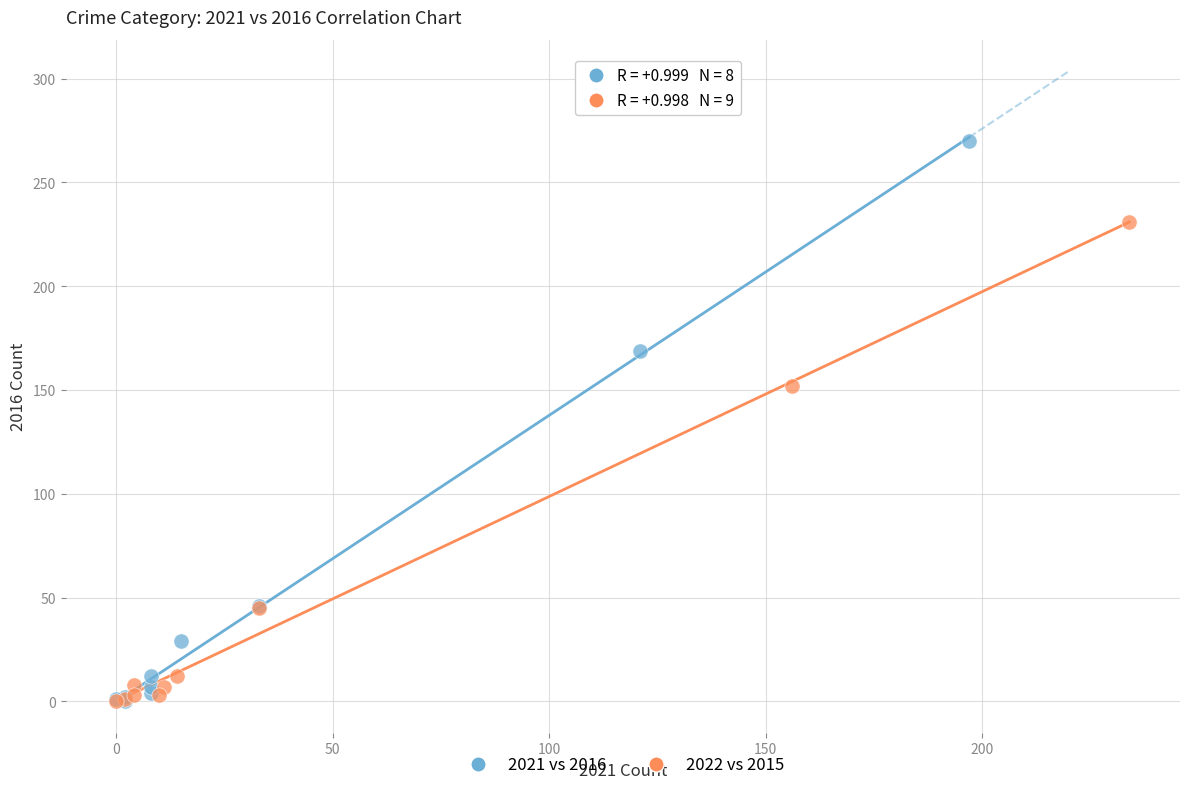

Which series has the largest Y range (max minus min)?

2021 vs 2016